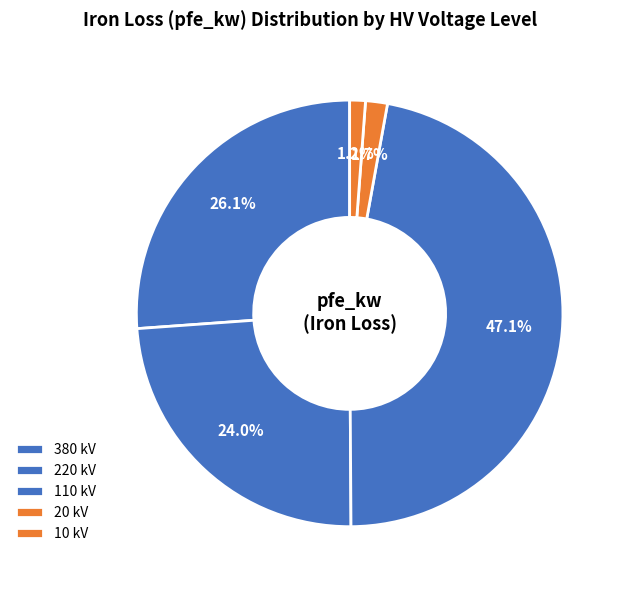

How many segments does this pie chart have?

5